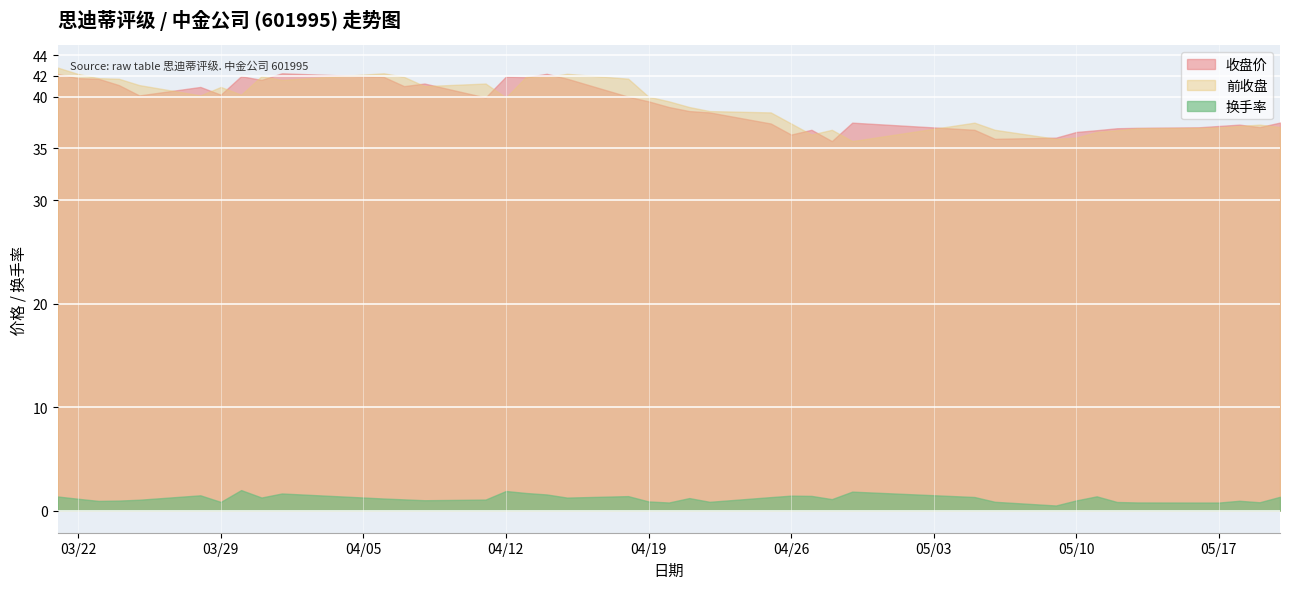

True or false: 换手率 has a value of 1.7 at 2022-04-01.

True